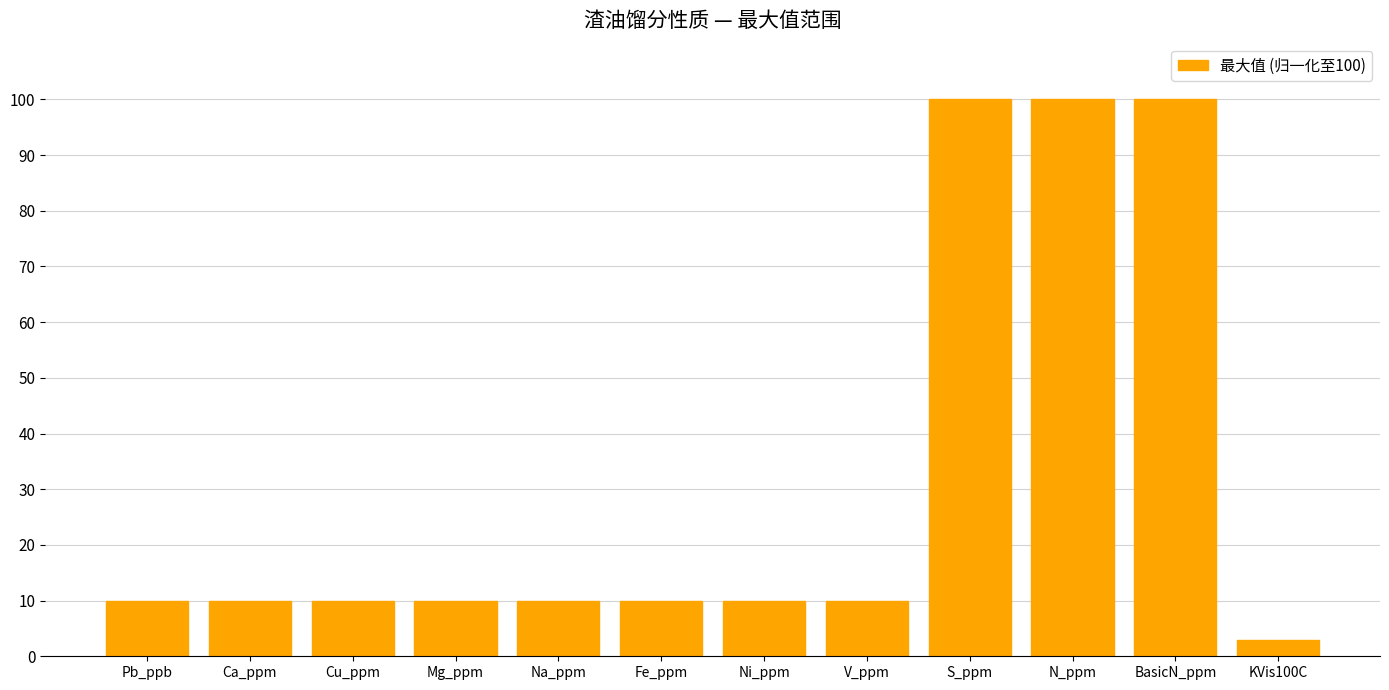

Which label corresponds to the smallest value in the chart?

KVis100C